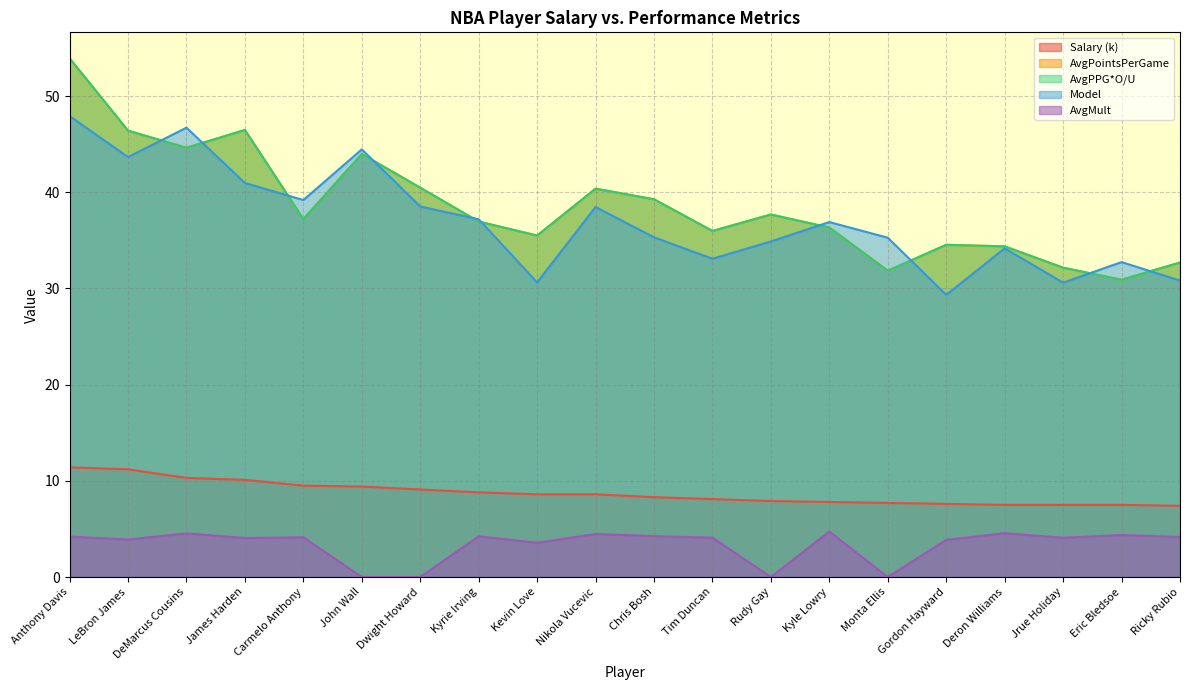

At James Harden, list the series in order from largest to smallest.

AvgPointsPerGame, AvgPPG*O/U, Model, Salary, AvgMult